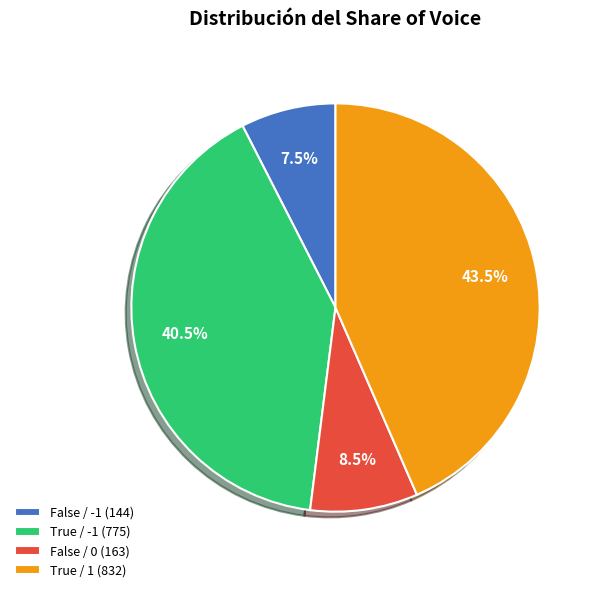

What percentage is NOT represented by False / 0?

91.5%